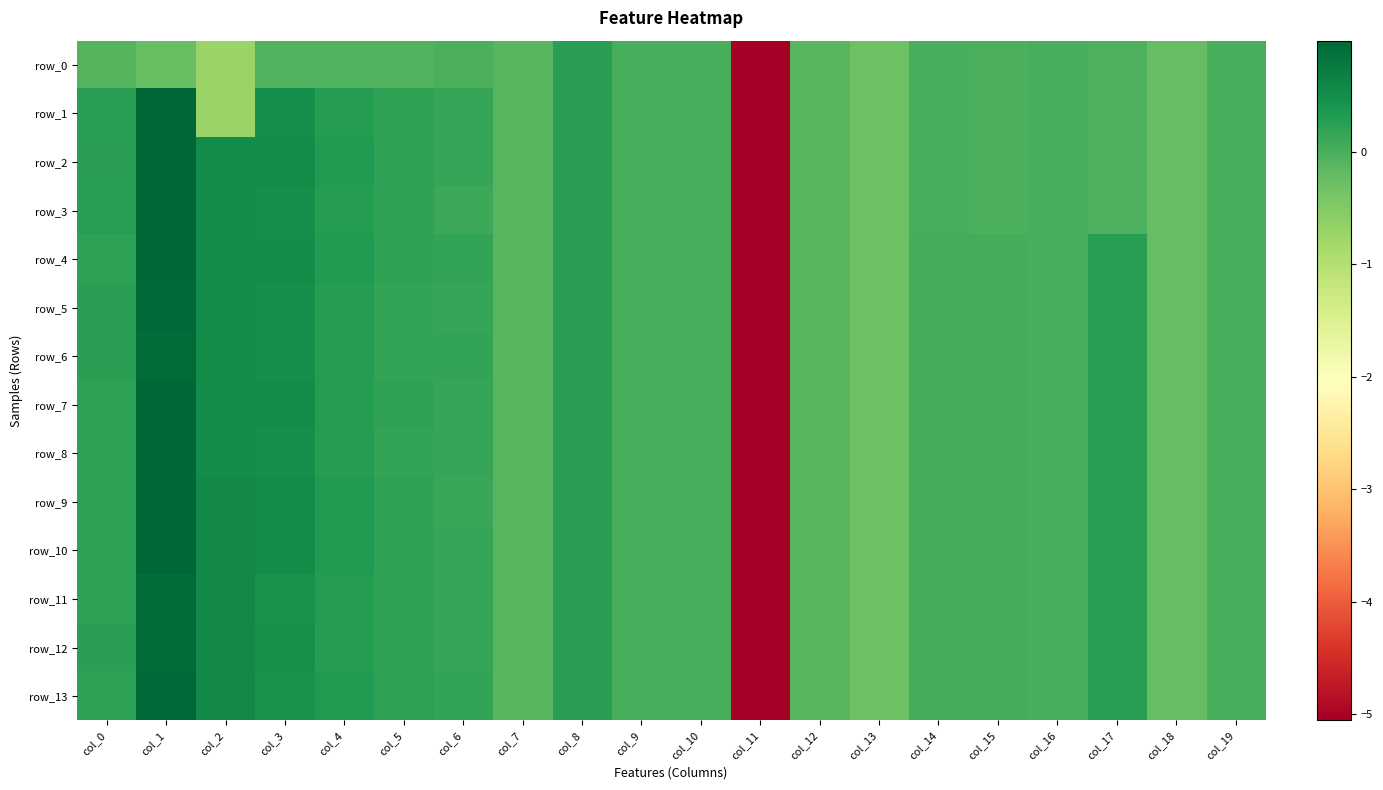

Where is row_9 nearest to the value -2?

col_13